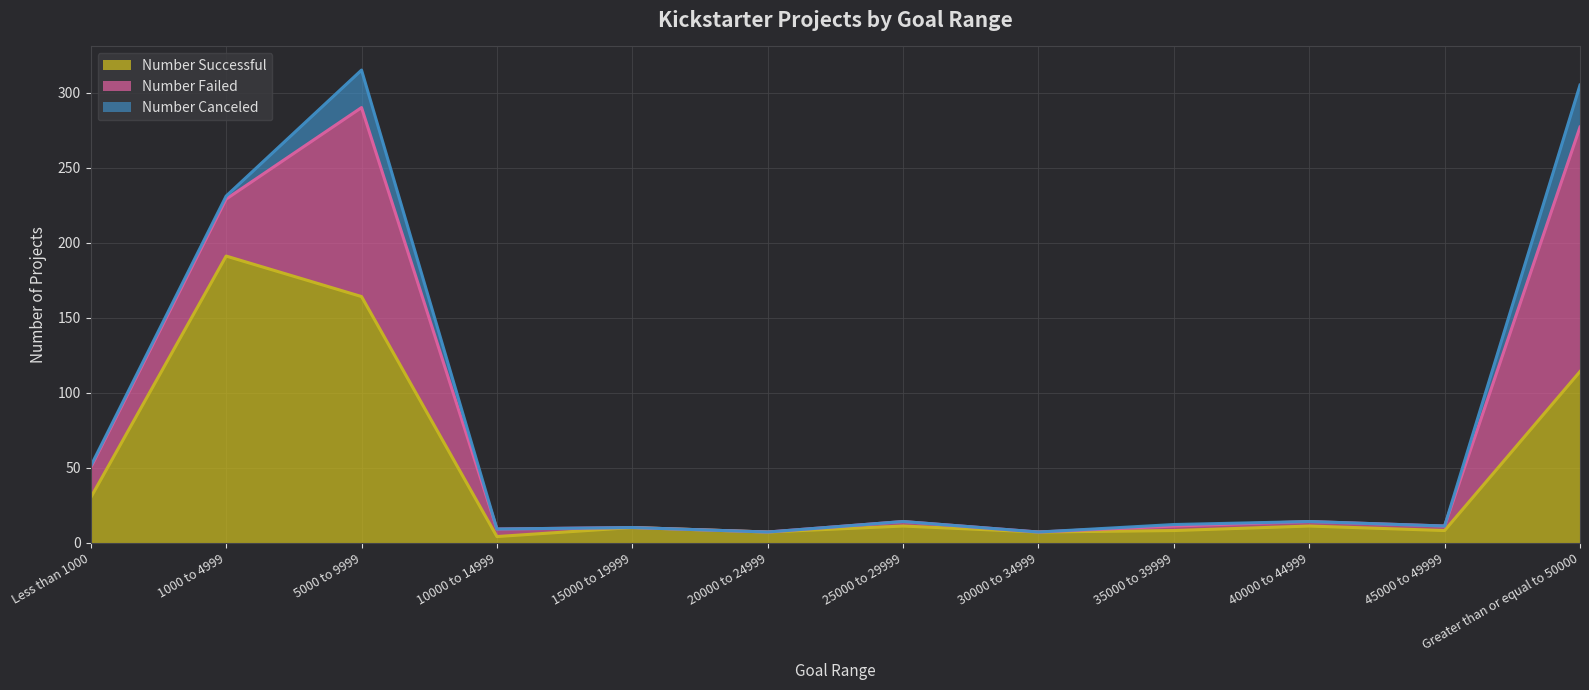

Is it true that Number Failed equals 212 at 5000 to 9999?

False